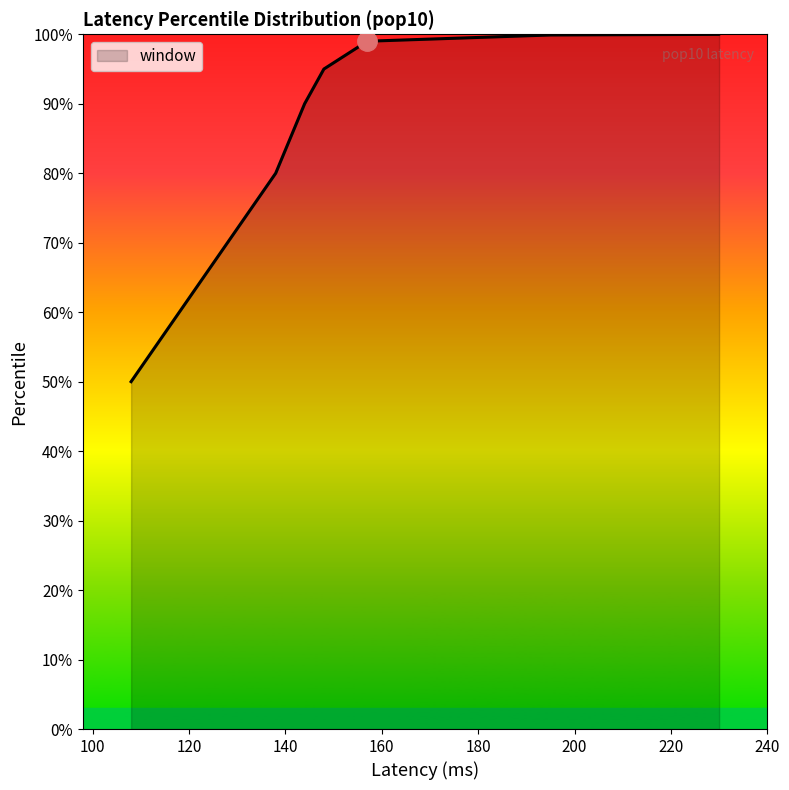

The value at 230 is 100.0. True or false?

True